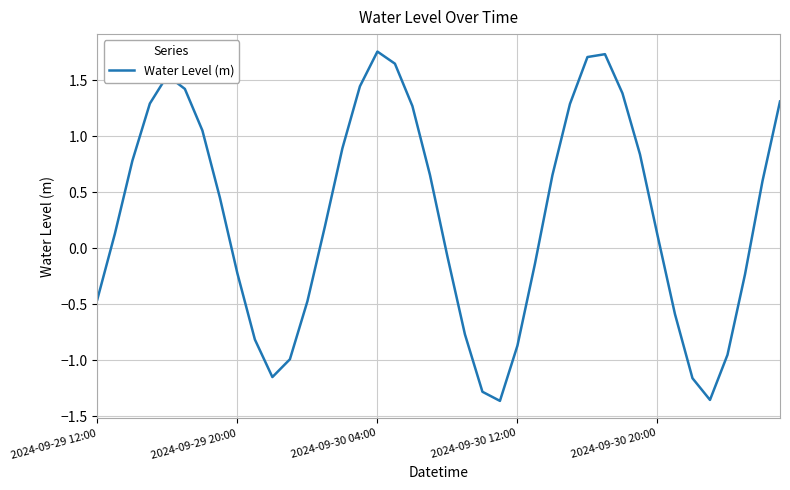

What is the difference between the maximum and minimum values?

3.1